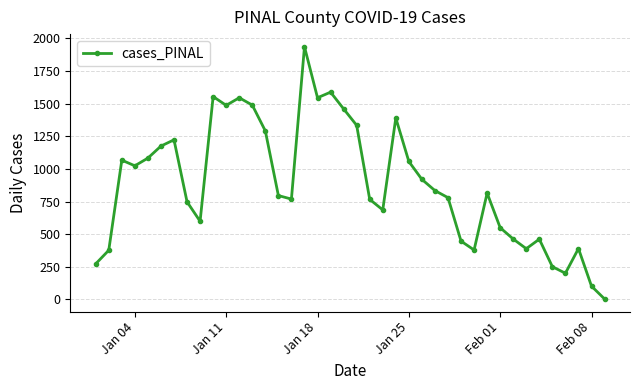

What is the average value?

881